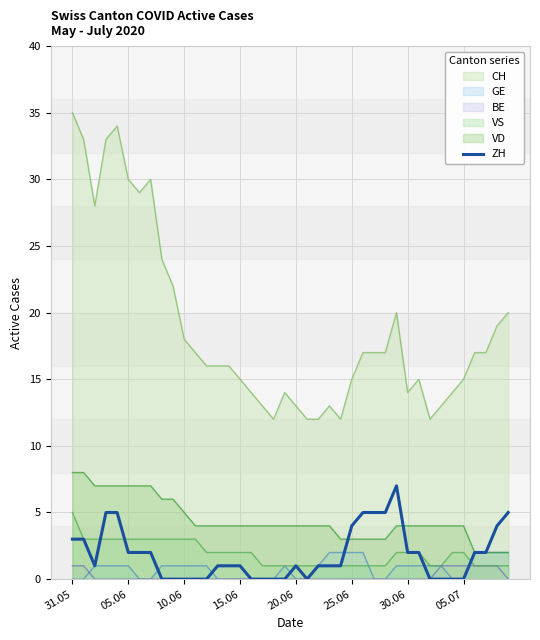

Is it true that the value at 22 is 1?

True